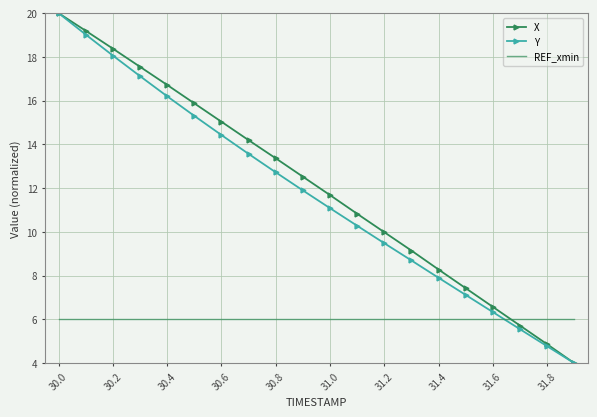

What is the greatest value displayed?

20.0